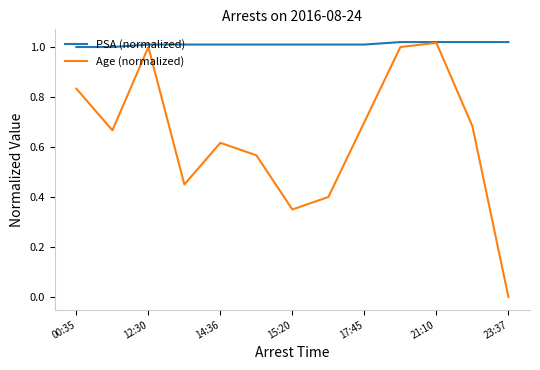

Which series has the widest spread of values?

Age (normalized)